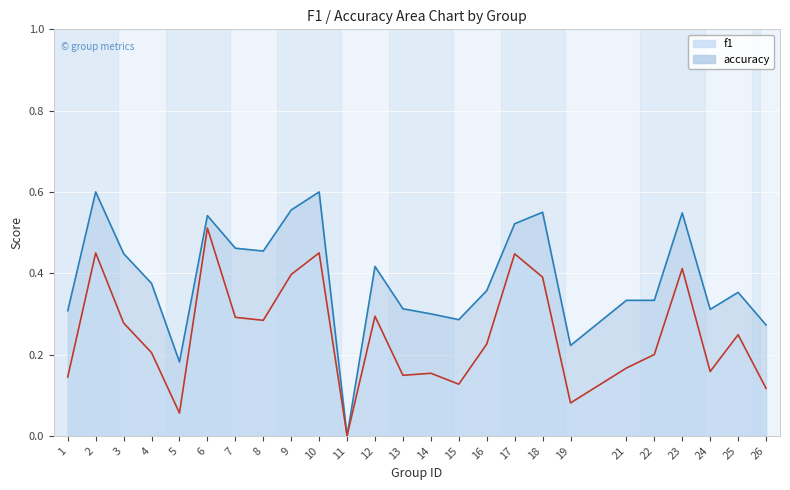

The value of f1 at 19 is 0.1. True or false?

True